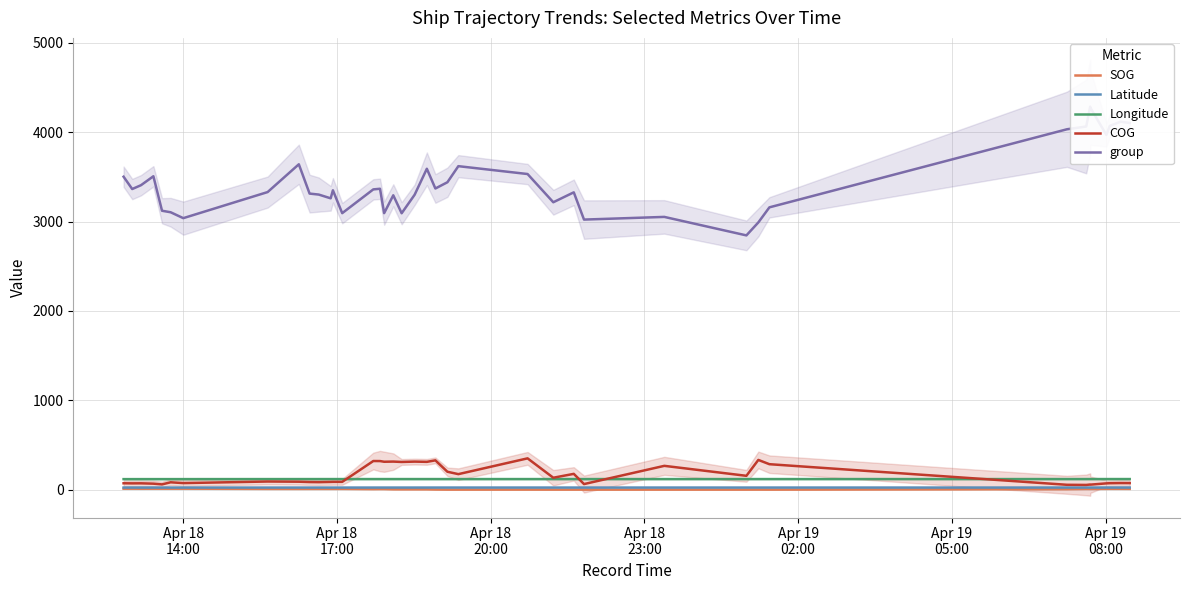

What is the minimum value shown in the chart?

0.1